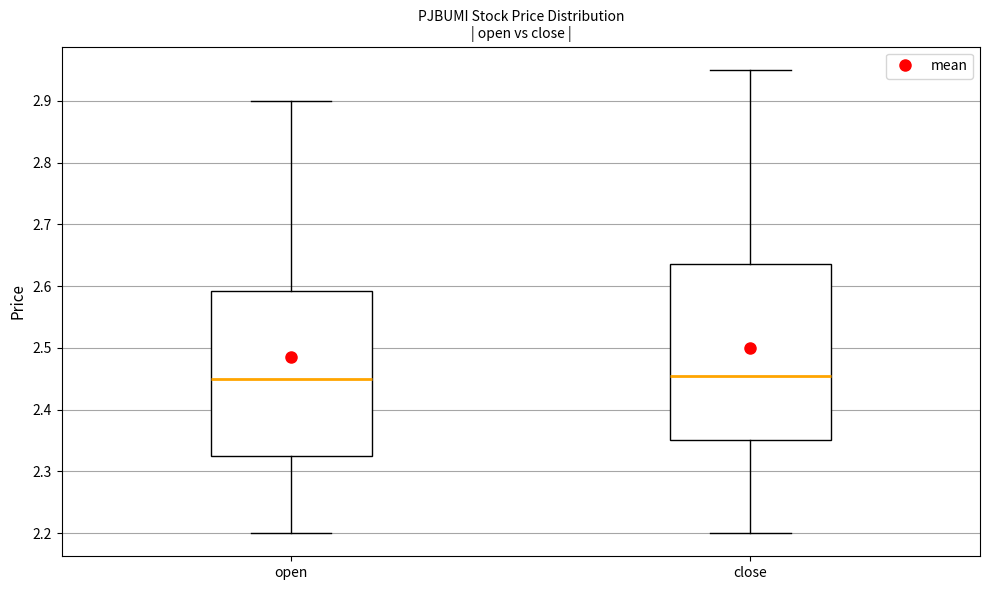

Reading left to right, transcribe this box plot: for each box, give where its median line is, the range the box spans, and where its two whiskers end, as read against the y-axis. The values are not printed on the chart, so give them approximately, as read against the axis.

open: median 2.45, box 2.33 to 2.59, whiskers 2.20 to 2.90
close: median 2.46, box 2.35 to 2.64, whiskers 2.20 to 2.95